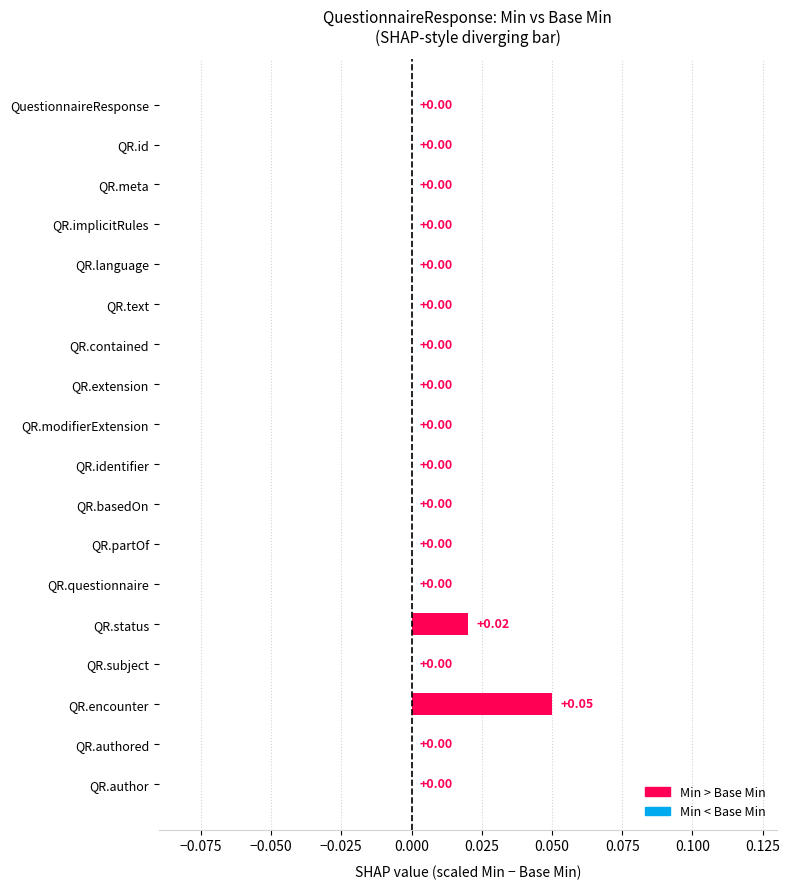

Which label corresponds to the smallest value in the chart?

QuestionnaireResponse